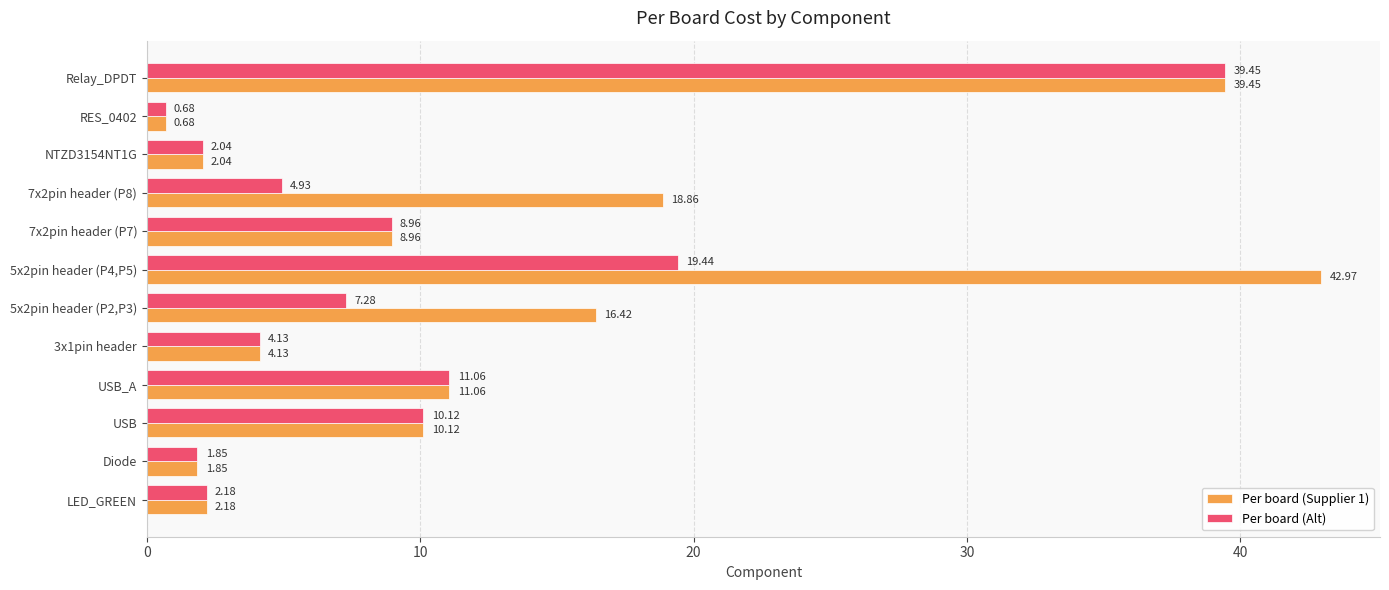

At which category is the sum across all series the highest?

Relay_DPDT